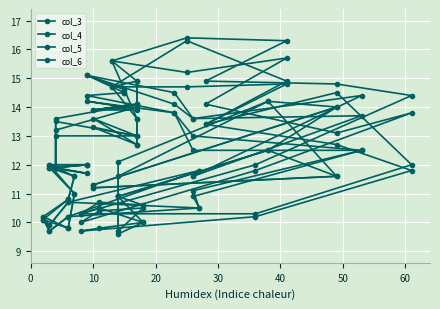

True or false: col_3 and col_4 cross at least once.

False